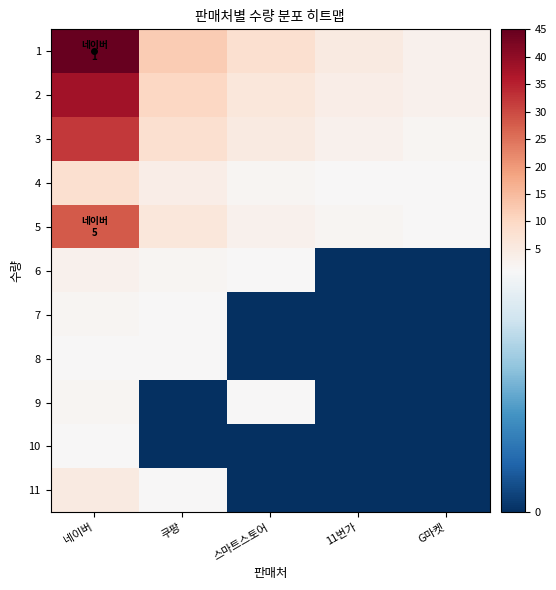

Rank the series by their maximum value, from lowest to highest.

8, 10, 7, 9, 6, 11, 4, 5, 3, 2, 1